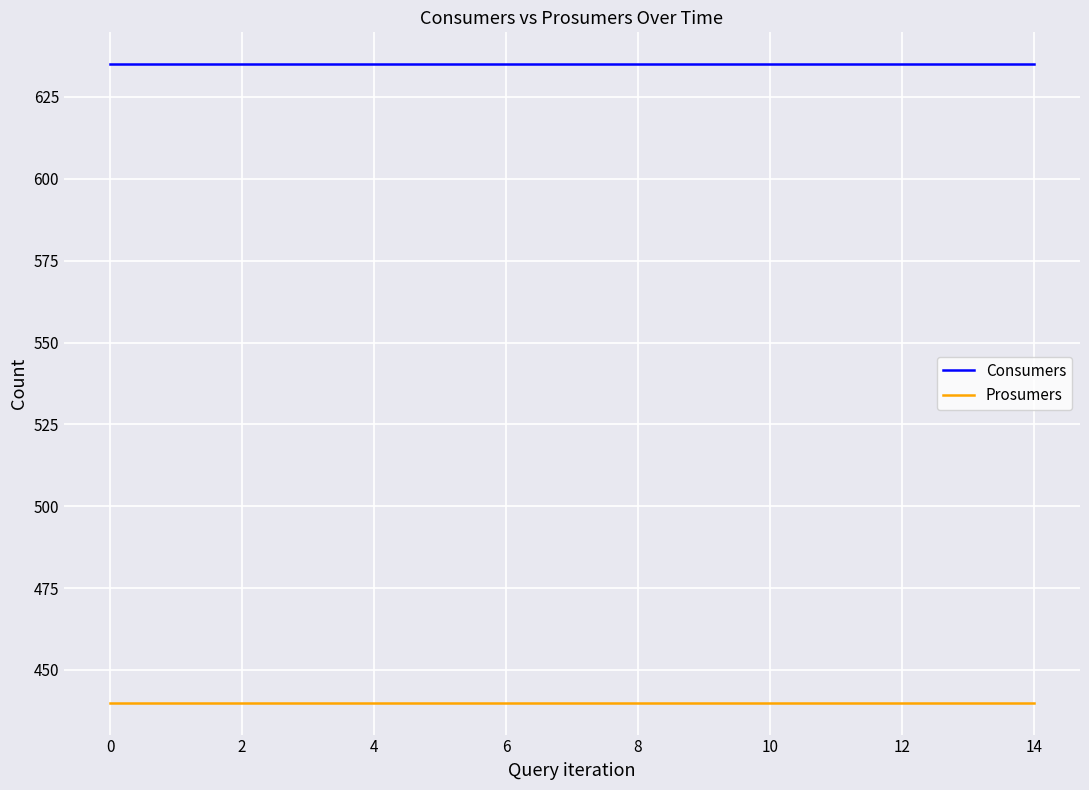

Which series has the largest total across all categories?

Consumers